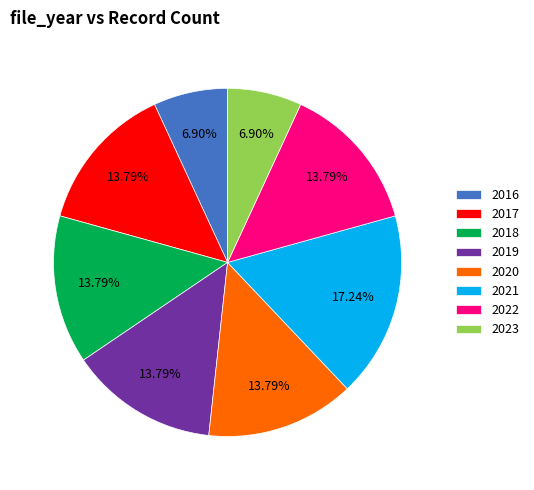

To the nearest percent, what is the average slice percentage?

12%